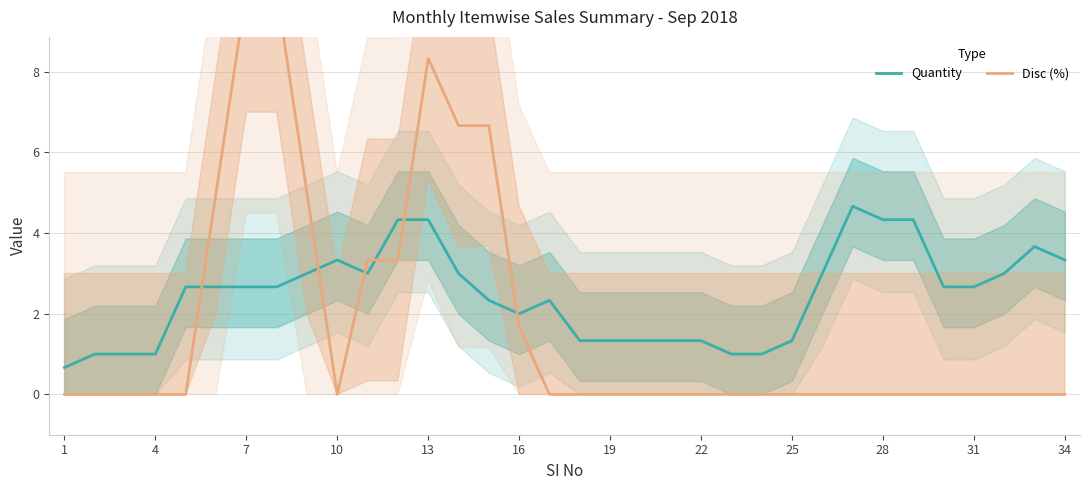

What is the maximum value for Quantity?

4.7